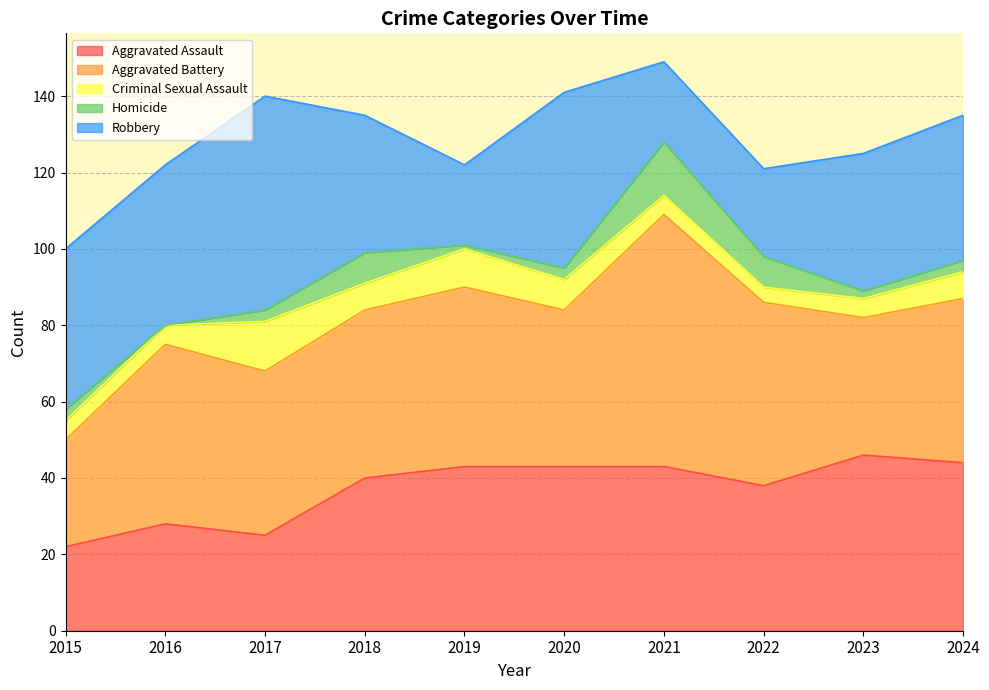

How many data points does each series have?

10